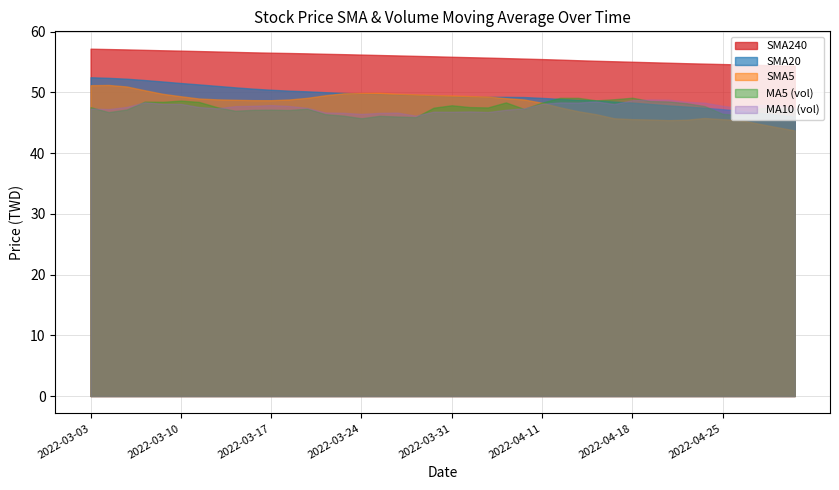

Between 2022-03-08 and 2022-04-20, which series saw the biggest shift?

MA10